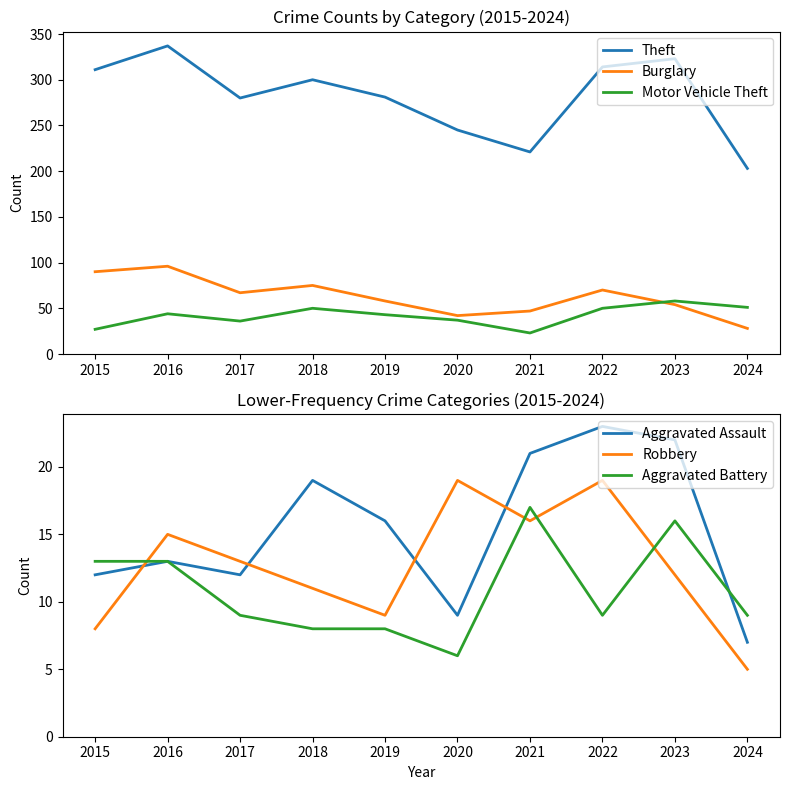

True or false: Motor Vehicle Theft and Aggravated Assault cross at least once.

False